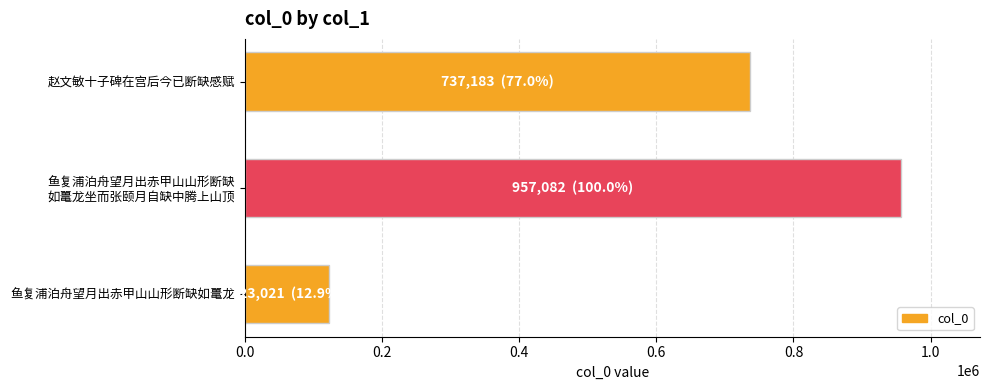

What is the label of the 1st bar from the top?

赵文敏十子碑在宫后今已断缺感赋